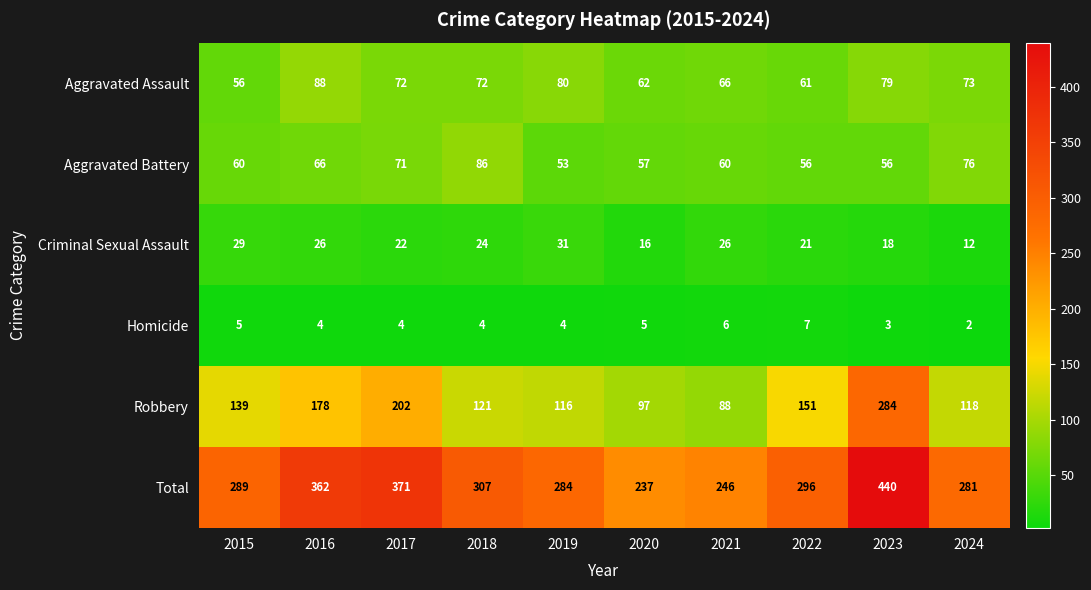

Which category has the lowest value across all series?

2024